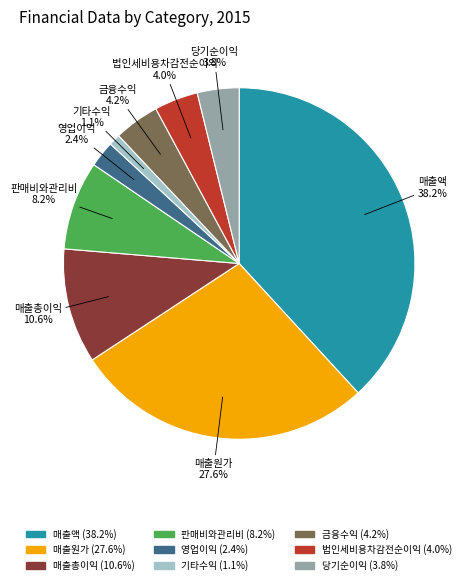

Is there any slice that represents more than half of the pie?

No